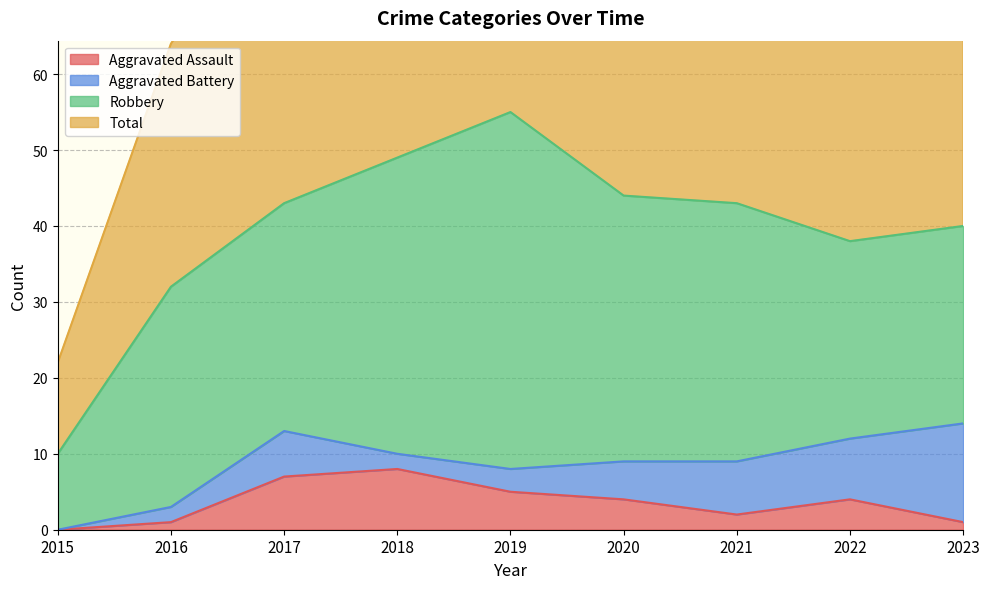

True or false: Total and Aggravated Assault intersect in this chart.

False